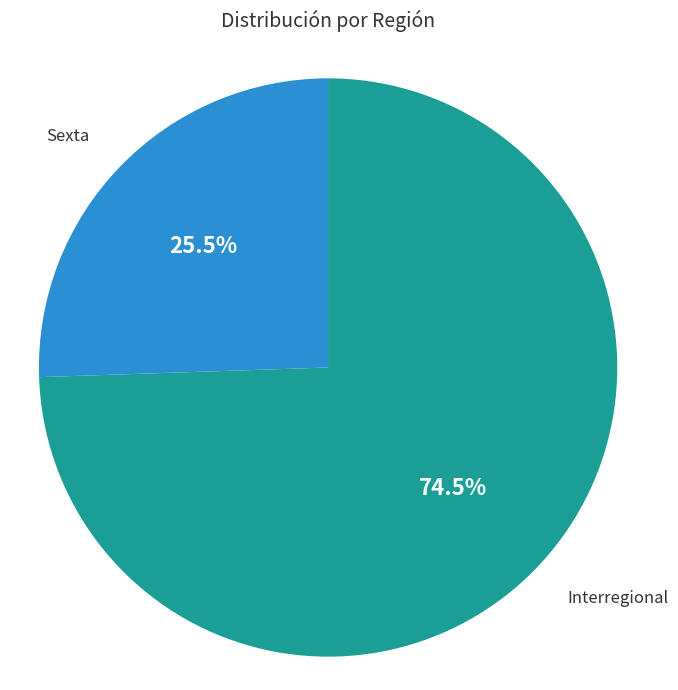

Rank the categories by value from lowest to highest.

Sexta, Interregional